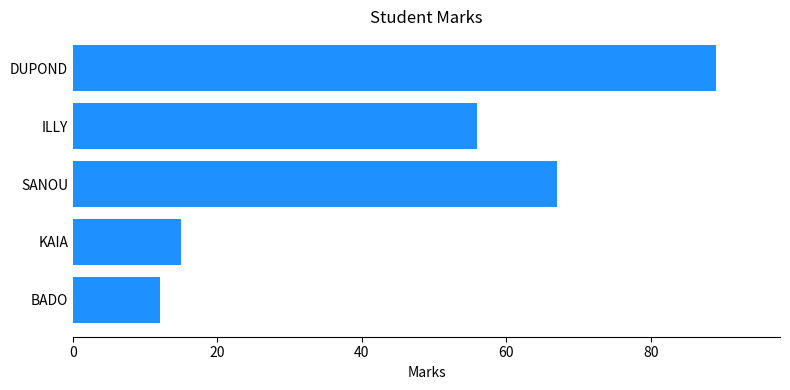

Approximately how many times larger is the value at BADO compared to KAIA?

0.8